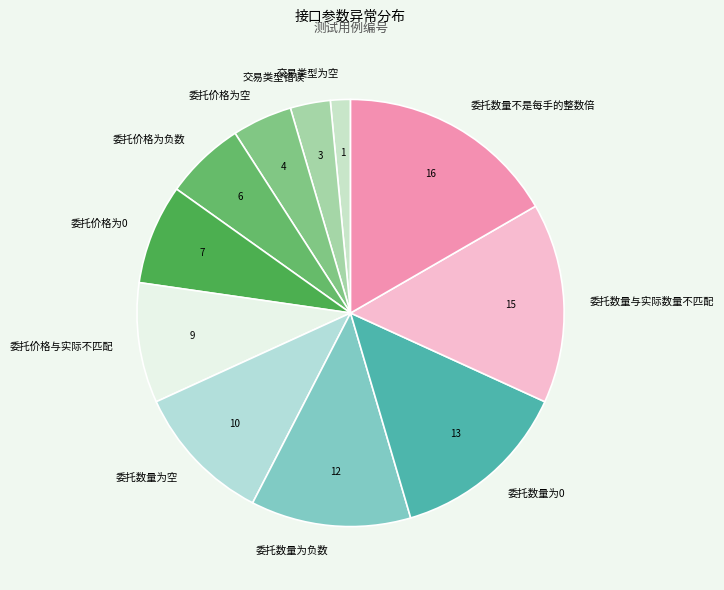

Which has a higher value, 委托数量为负数 or 交易类型为空?

委托数量为负数